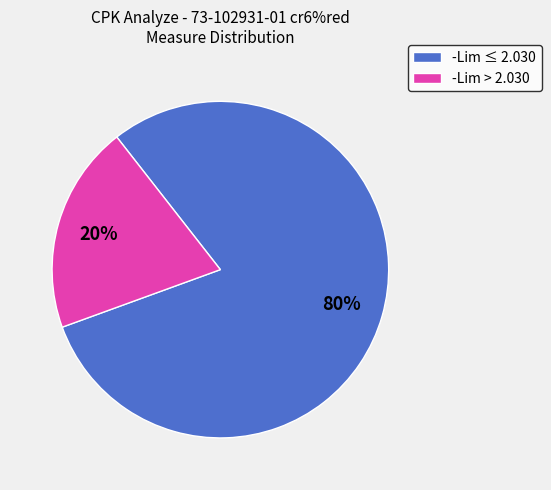

Rank the categories by value from highest to lowest.

-Lim ≤ 2.030, -Lim > 2.030